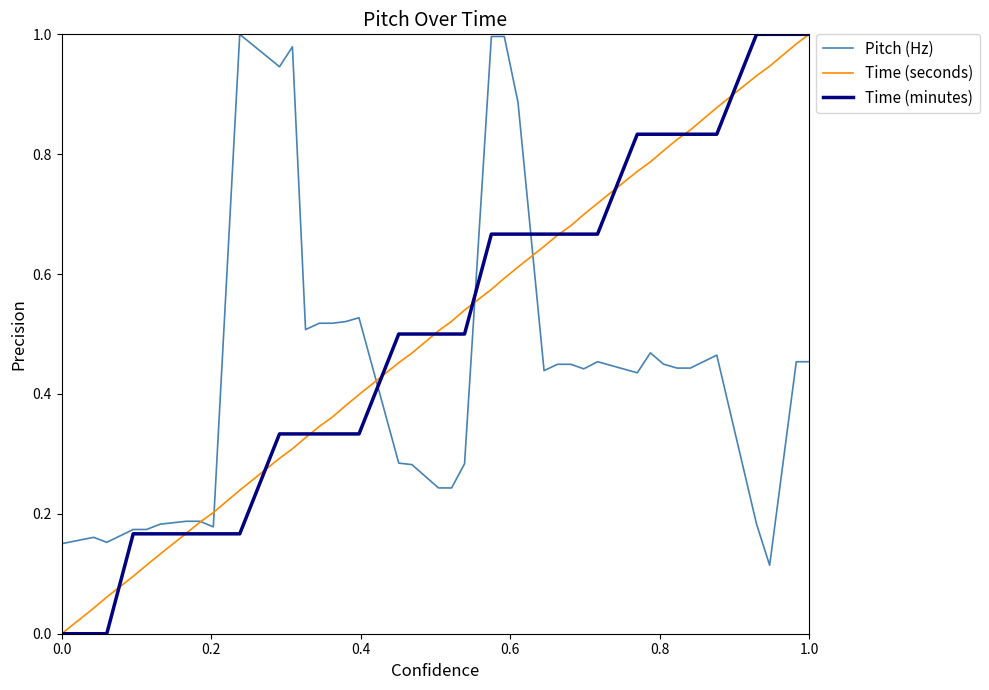

Count the Time (minutes) values in the range 0 to 1.

40